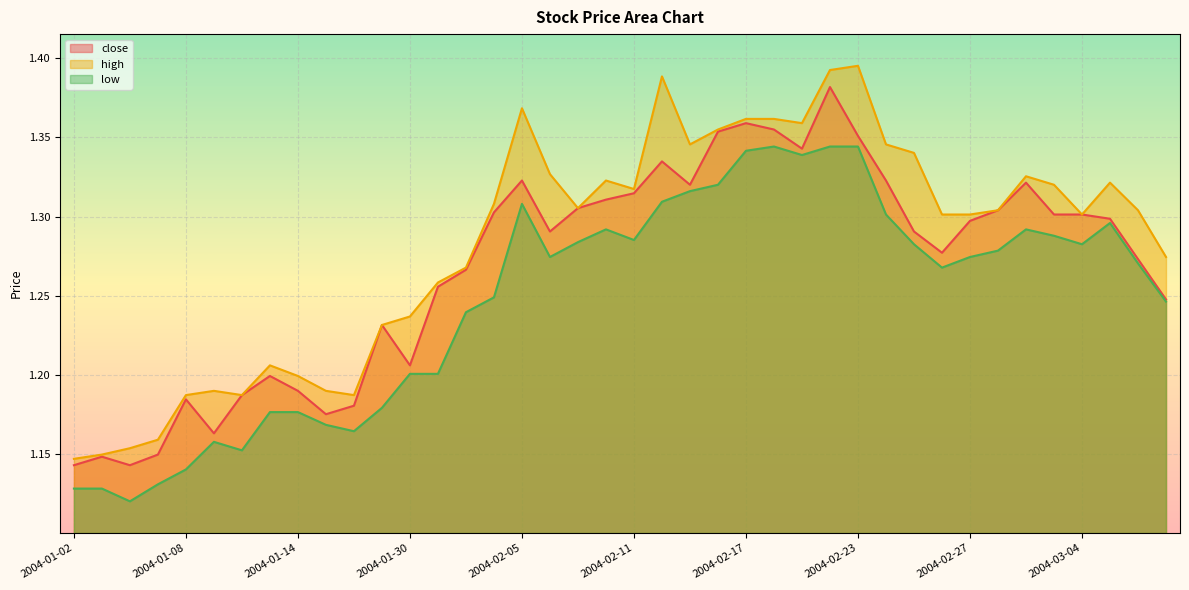

Where is high nearest to the value 1?

2004-01-02